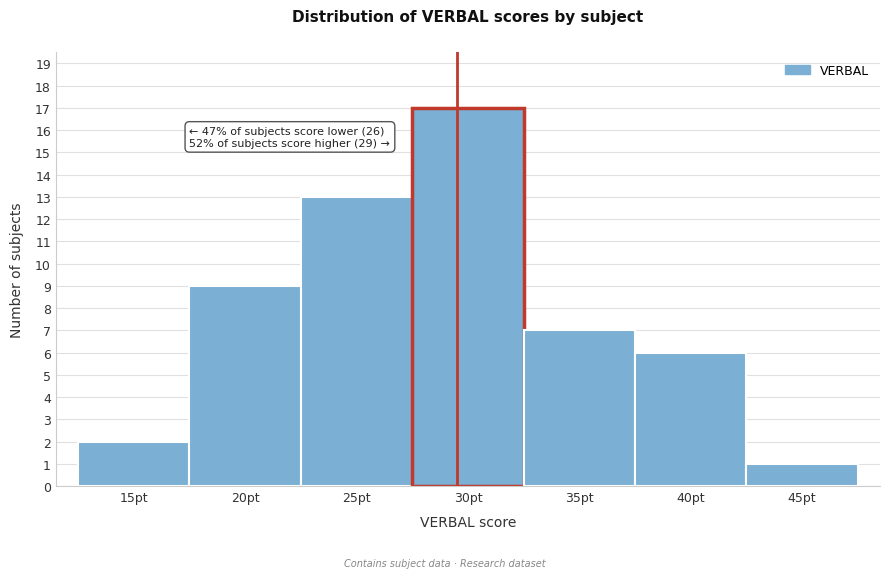

Reading left to right, list all the values displayed in this chart.

15pt=2	20pt=9	25pt=13	30pt=17	35pt=7	40pt=6	45pt=1